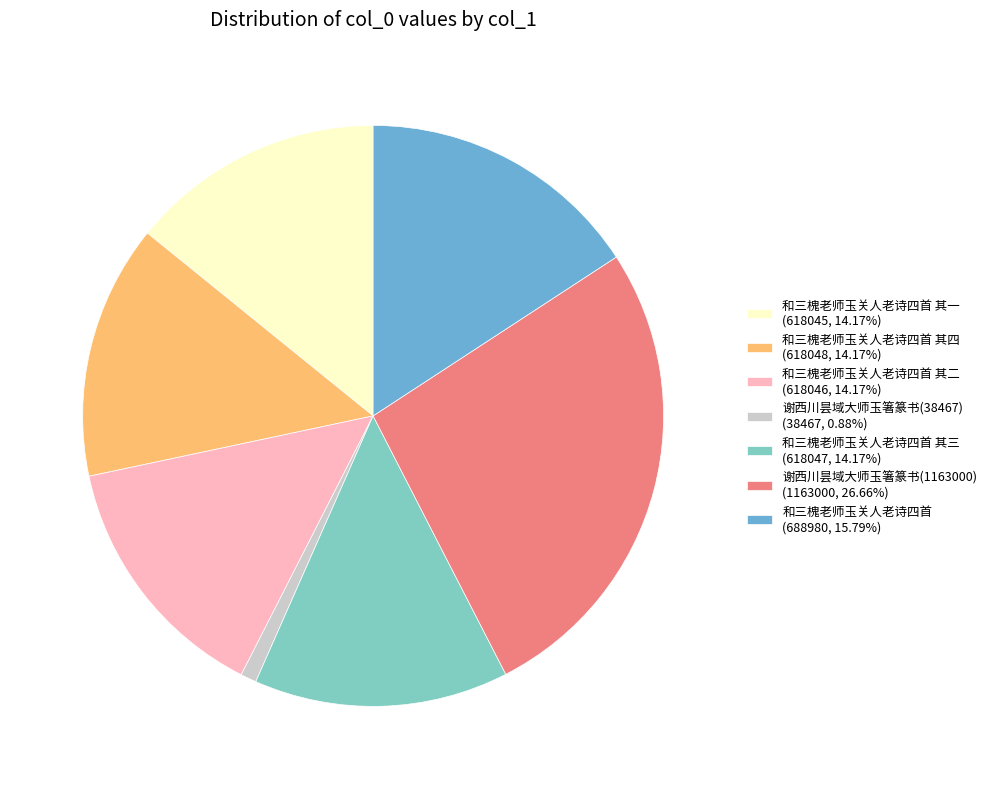

What is the ratio of the value at 谢西川昙域大师玉箸篆书(1163000) (1163000, 26.66%) to the value at 和三槐老师玉关人老诗四首 (688980, 15.79%)?

1.7